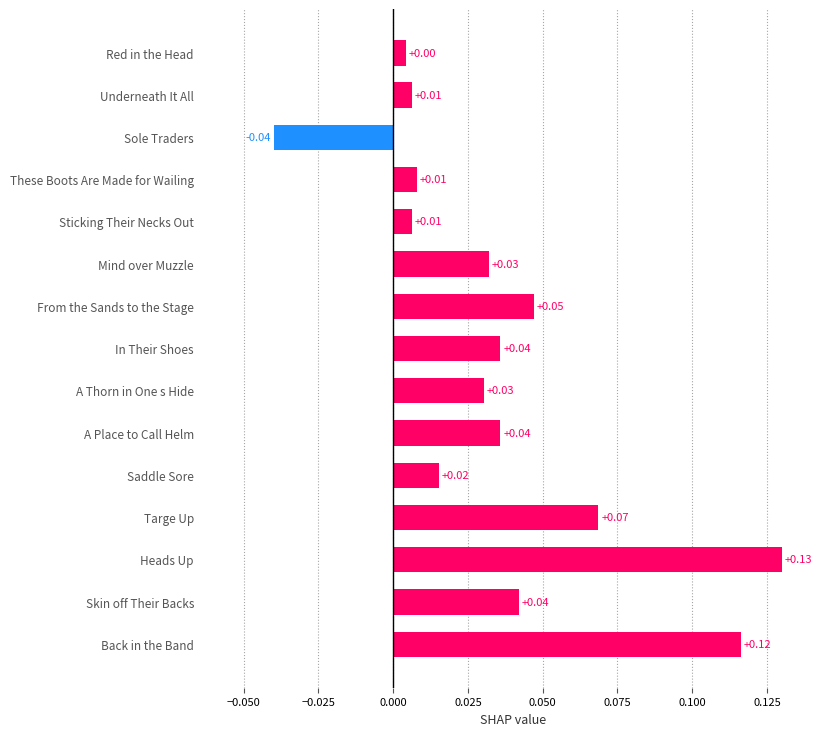

What is the label of the 13th bar from the bottom?

Sole Traders